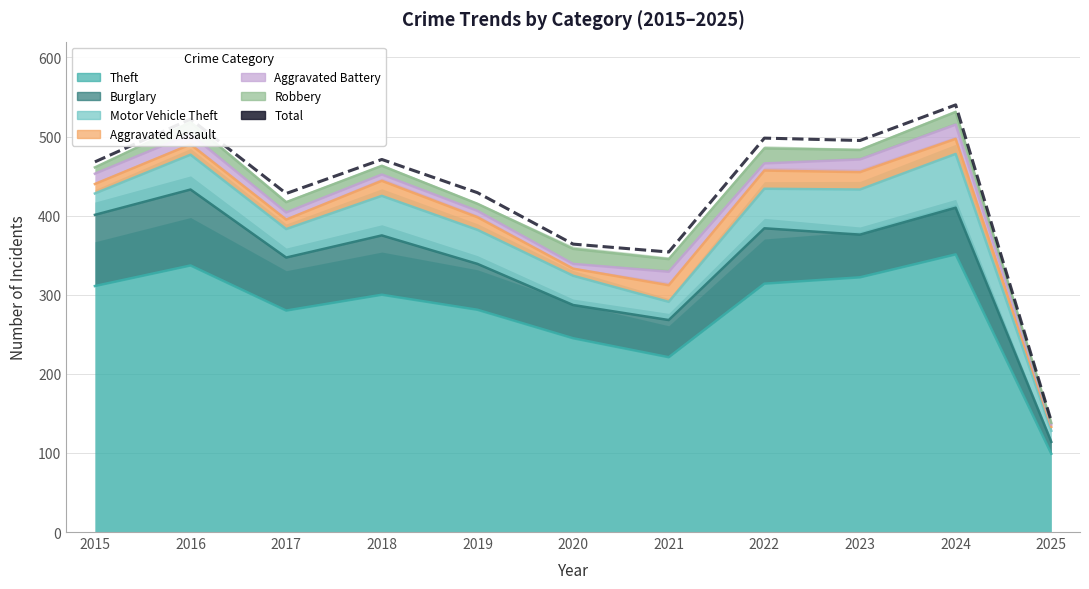

How many points are higher than both their immediate neighbors (excluding endpoints)?

4